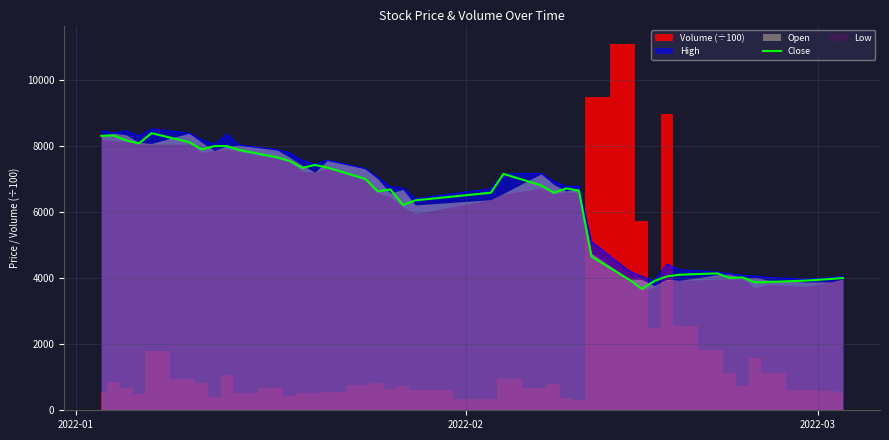

What is the highest value of the Close series?

8380